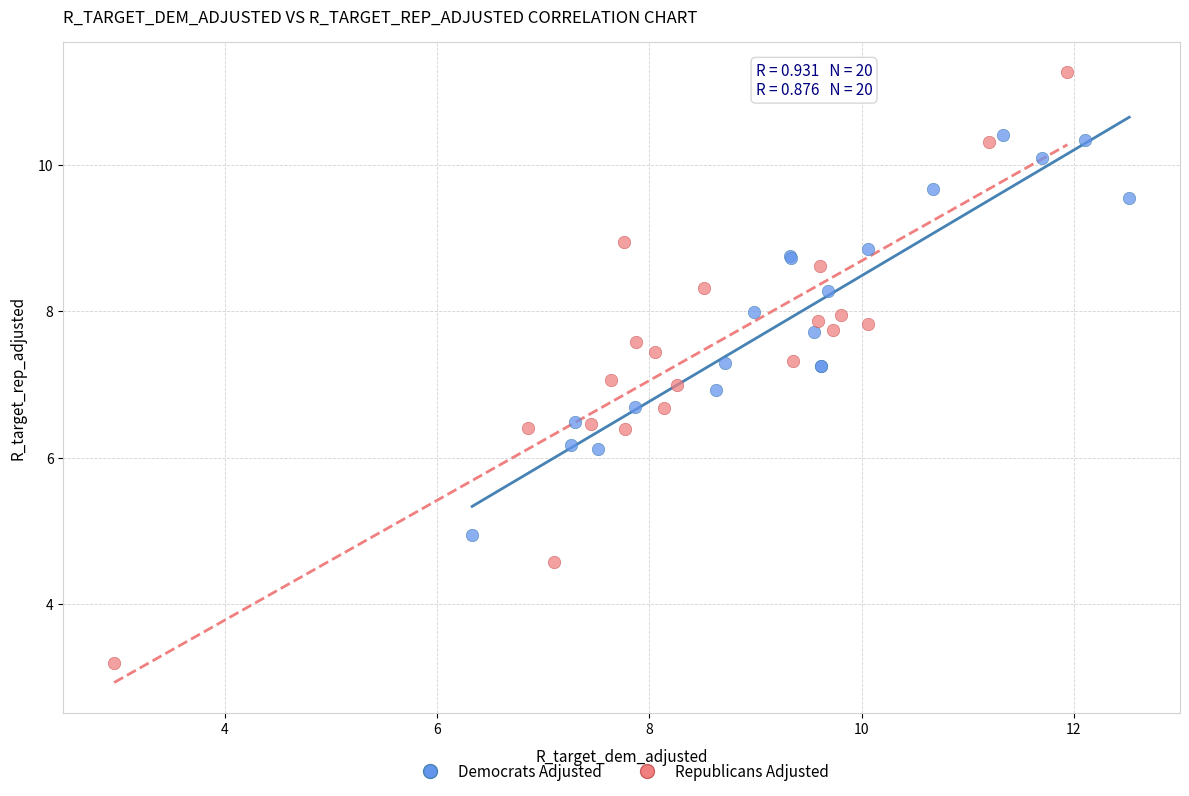

Which series reaches the minimum Y coordinate?

Republicans Adjusted